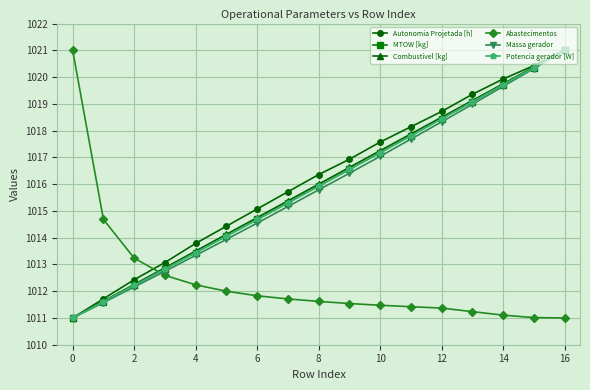

True or false: Abastecimentos and Combustivel [kg] cross at least once.

True